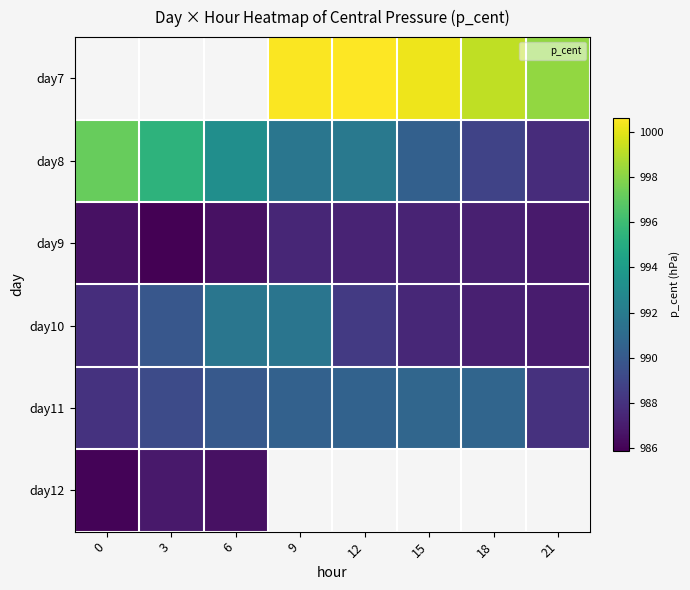

How many distinct data groups are displayed?

6